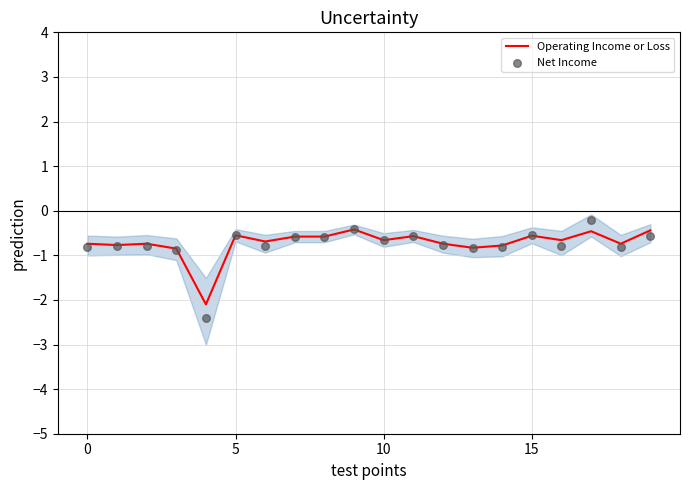

Which series contains the highest Y value?

Net Income